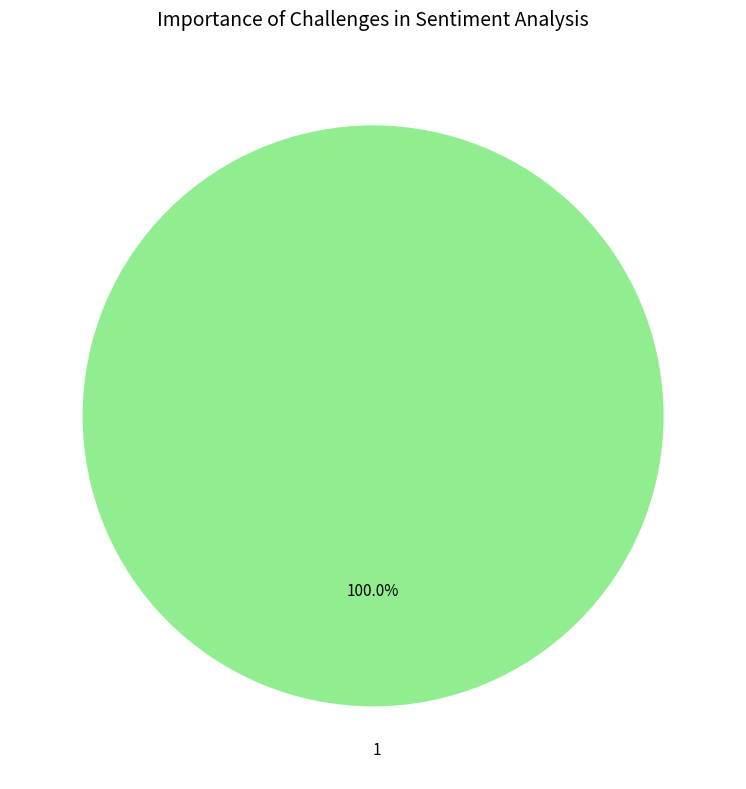

To the nearest percent, what percentage of the pie is 1?

100%